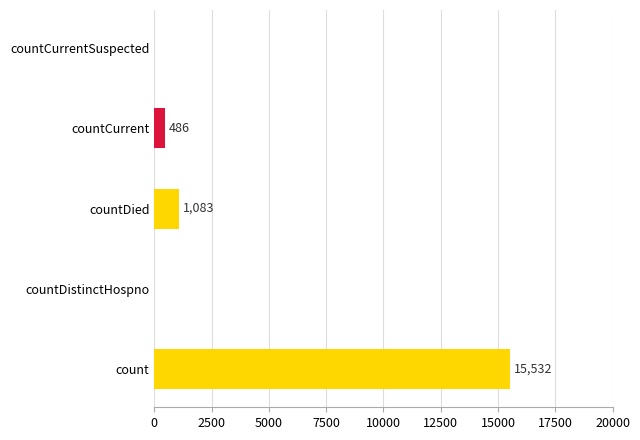

The chart shows a value of 15532 at count. True or false?

True